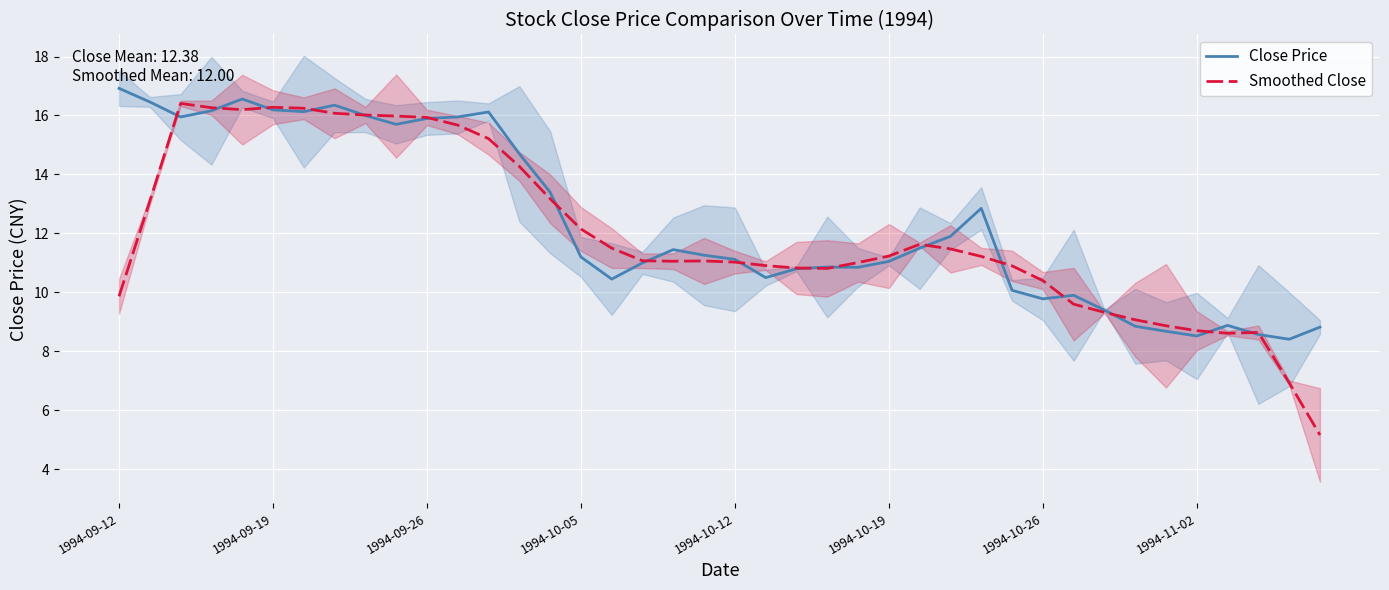

At 37, list the series in order from largest to smallest.

Smoothed Close, Close Price